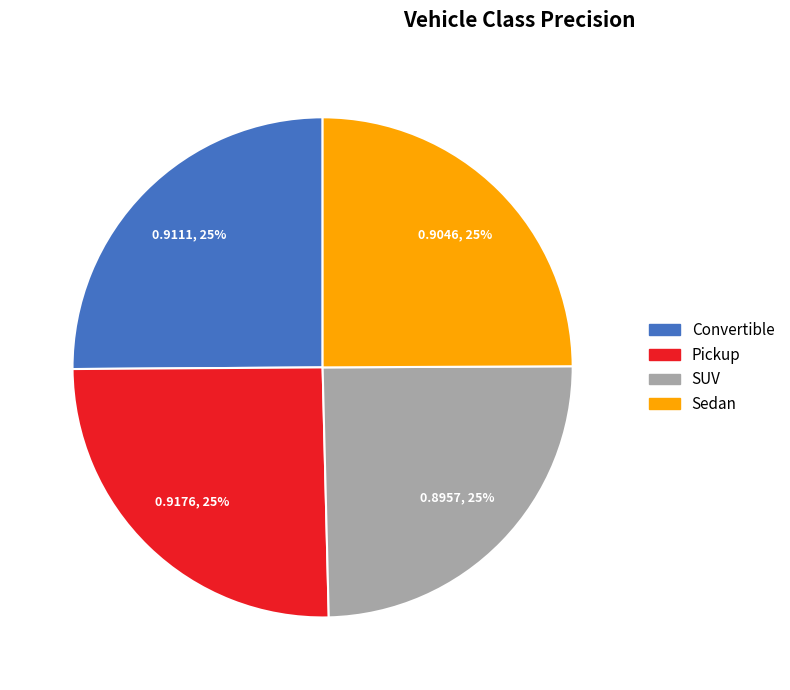

Is there a majority slice in this chart?

No